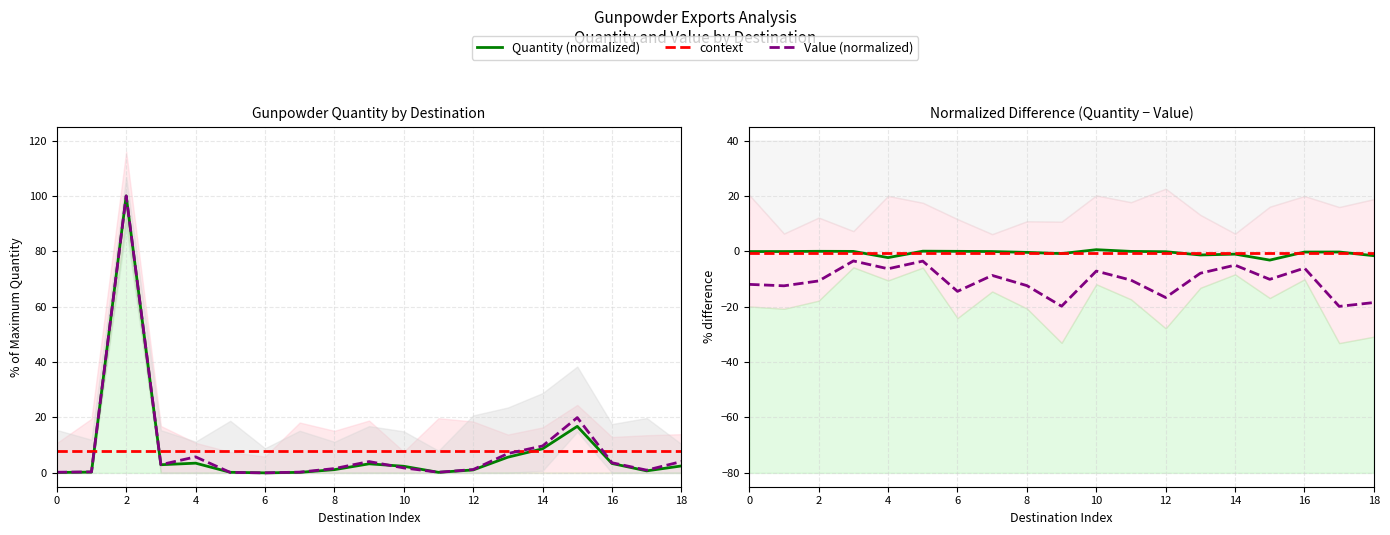

What is the value of the Quantity point at the 8th from the left?

0.2